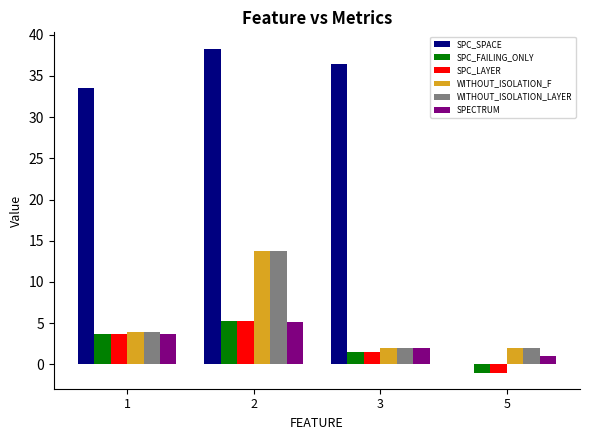

Does the chart contain stacked bars?

No